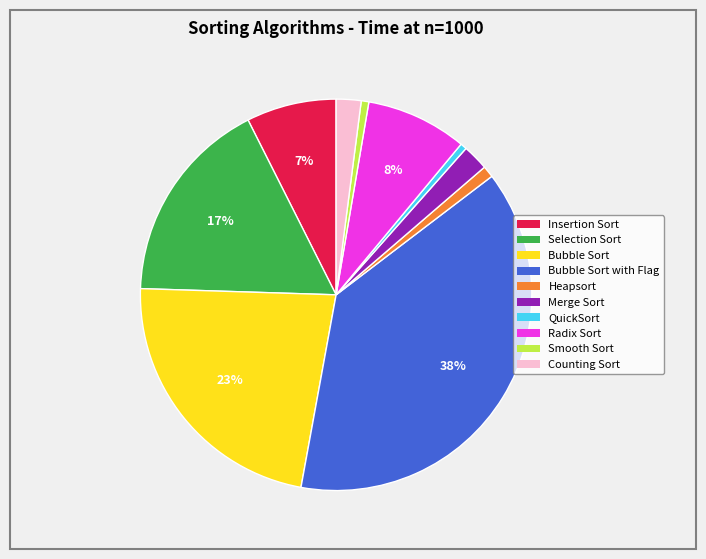

How many slices are in this pie chart?

10